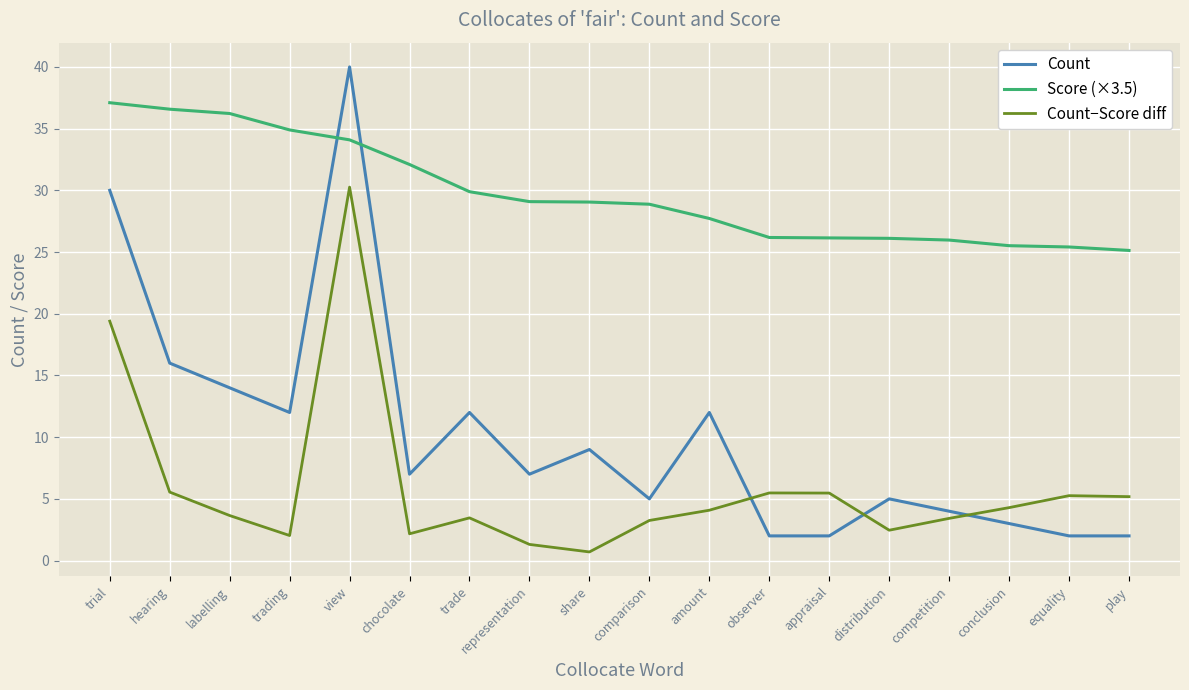

List the series in order of their overall mean, highest first.

Score (×3.5), Count, Count−Score diff